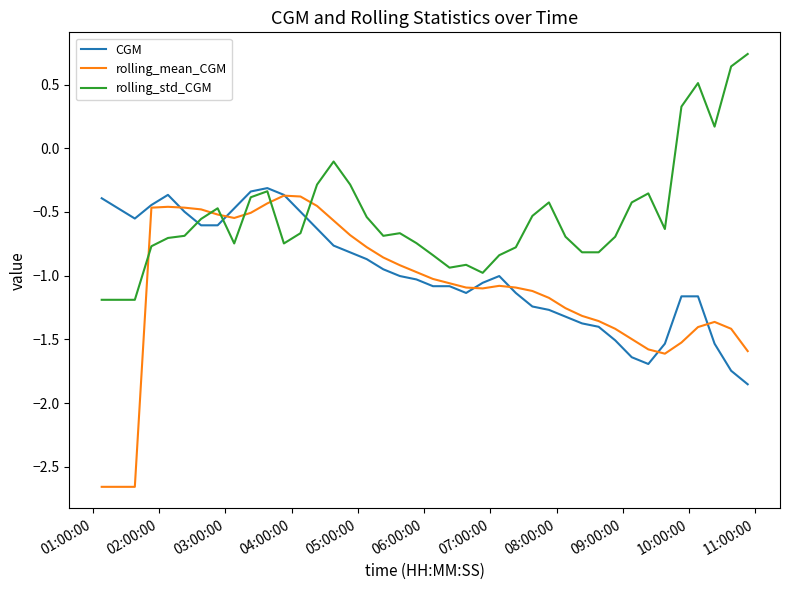

Which series has the largest range (max minus min)?

rolling_mean_CGM